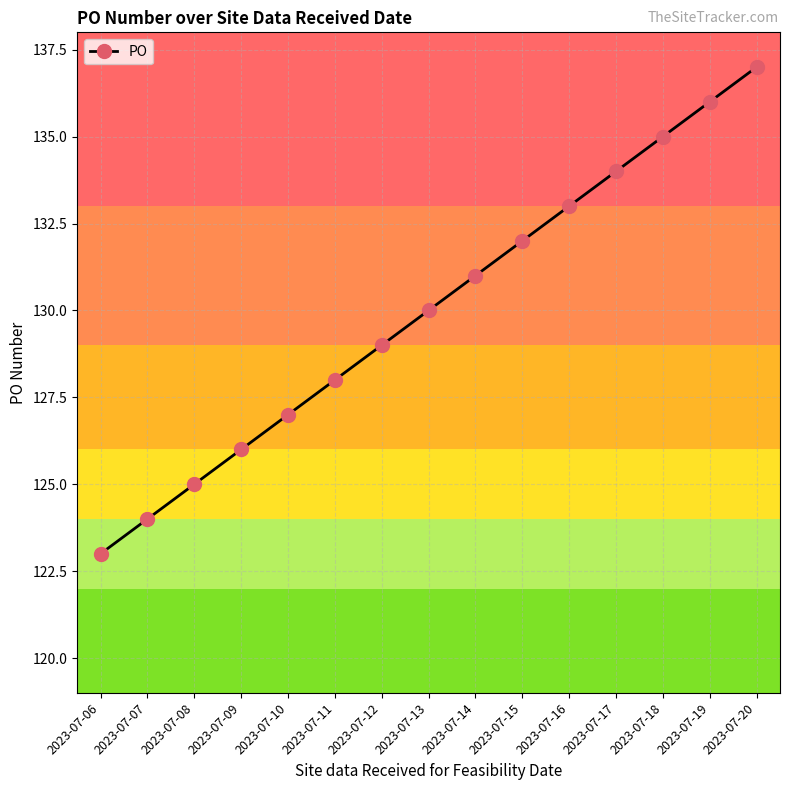

True or false: there are more than 1 points higher than both neighbors.

False